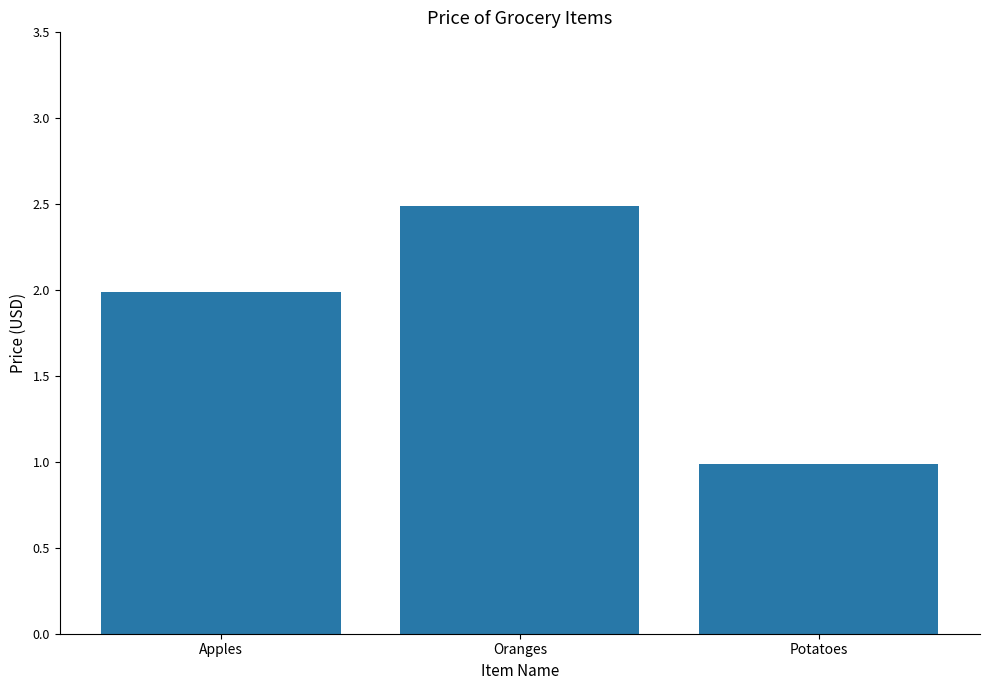

The chart shows a value of 2.0 at Apples. True or false?

True